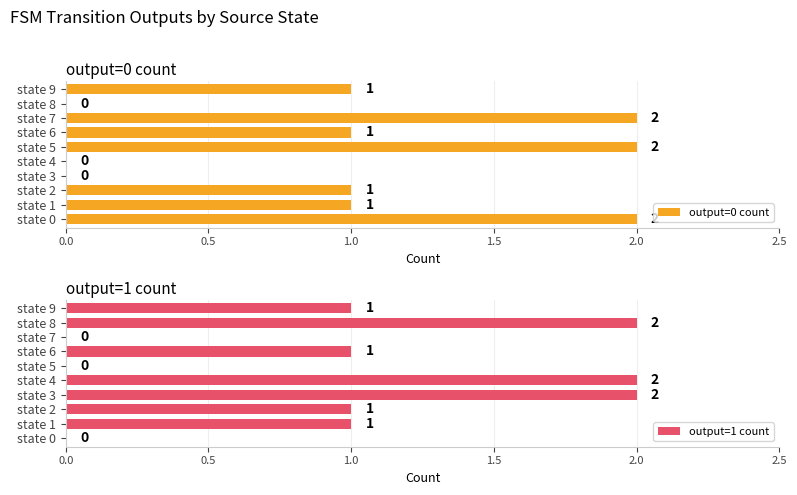

Count the output=1 count values in the range 0 to 2.

10